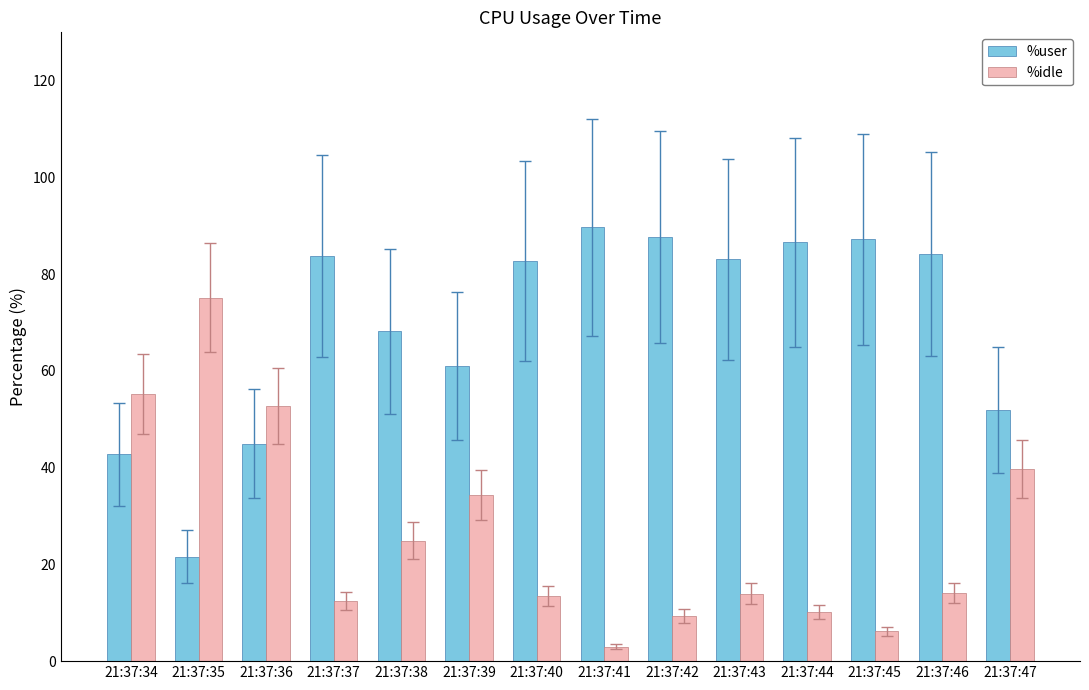

At 21:37:40, list the series in order from smallest to largest.

%idle, %user